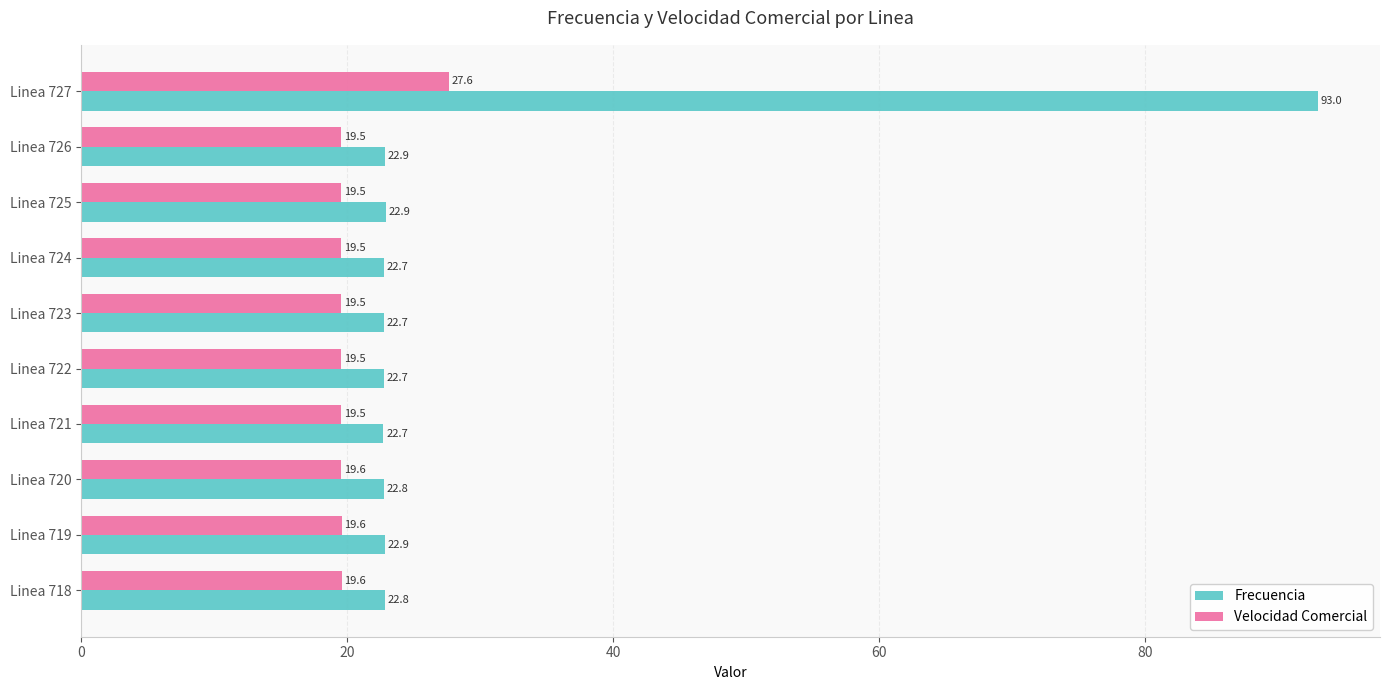

What is the difference between the maximum and minimum values in the Frecuencia series?

70.3